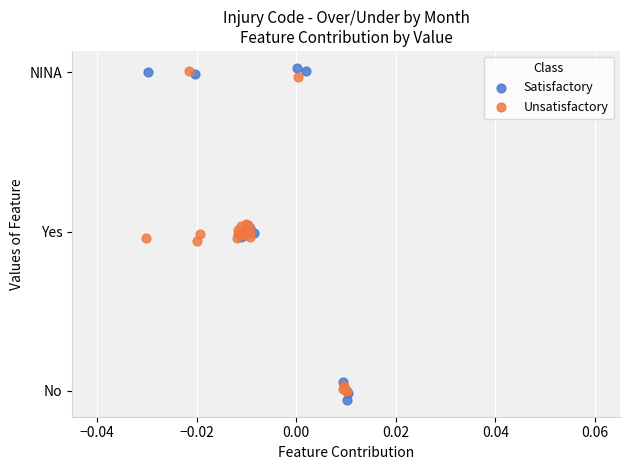

What are all the series names shown in the legend?

Satisfactory, Unsatisfactory